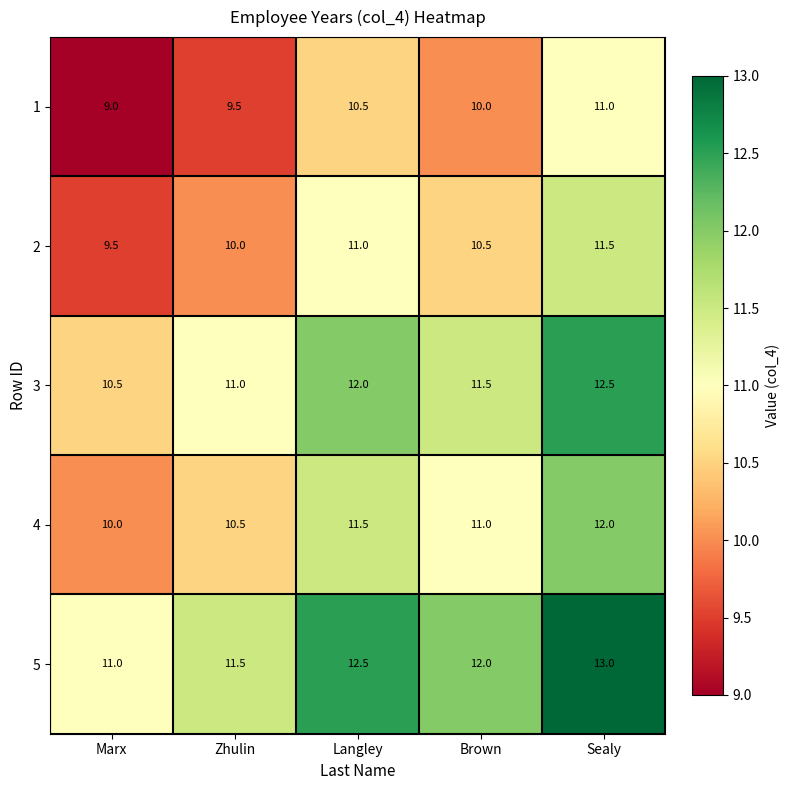

What is the difference between the highest and lowest values at Zhulin?

2.0